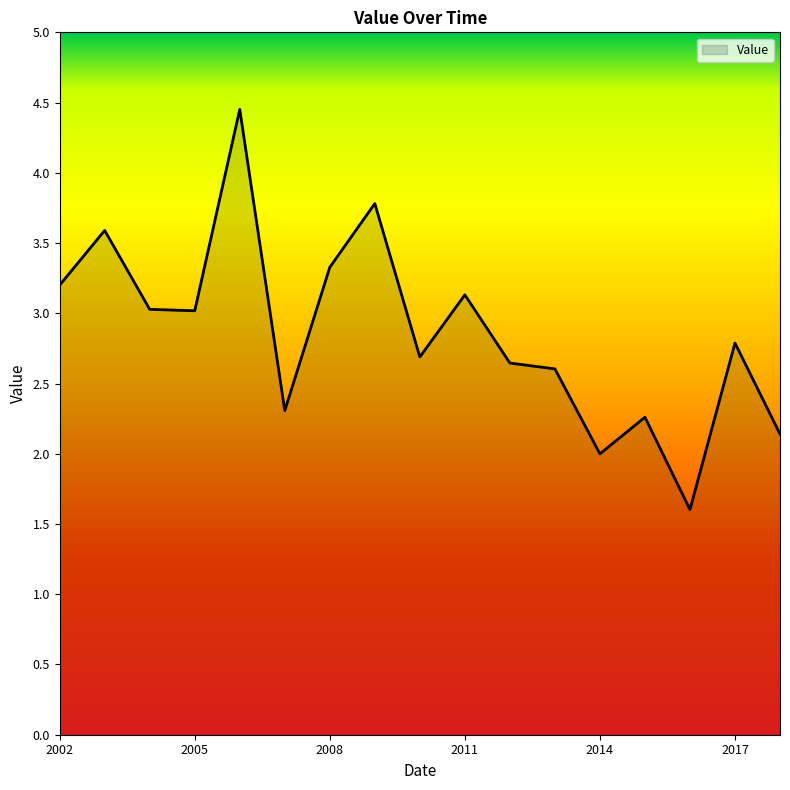

What is the minimum value shown in the chart?

1.6